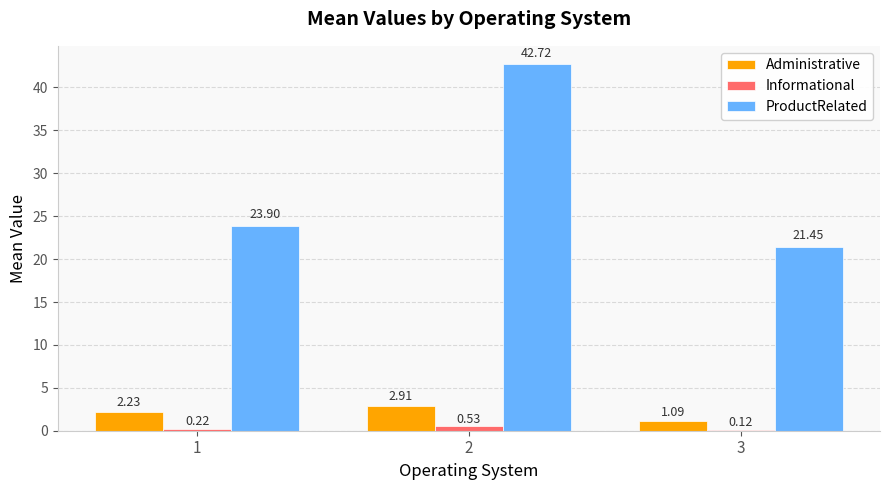

Read the ProductRelated value at 3.

21.5